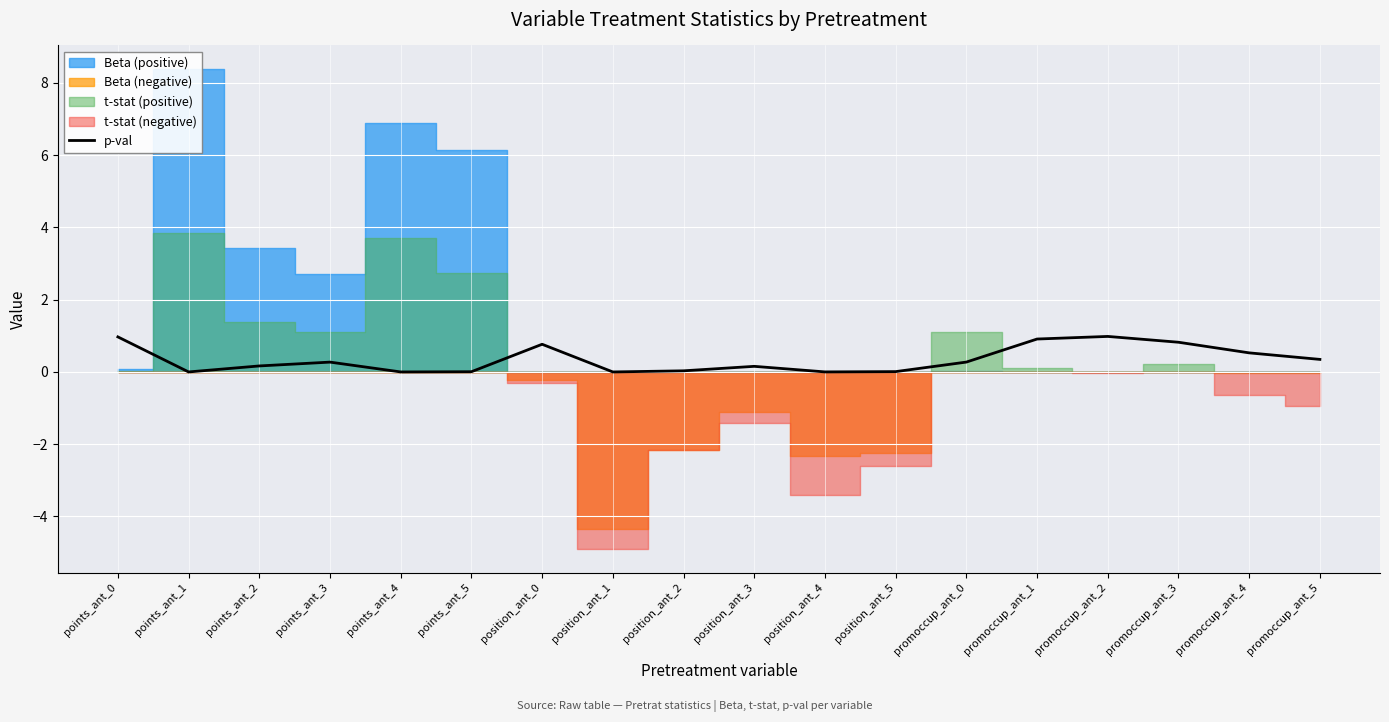

True or false: p-val has a value of 1.0 at promoccup_ant_2.

True